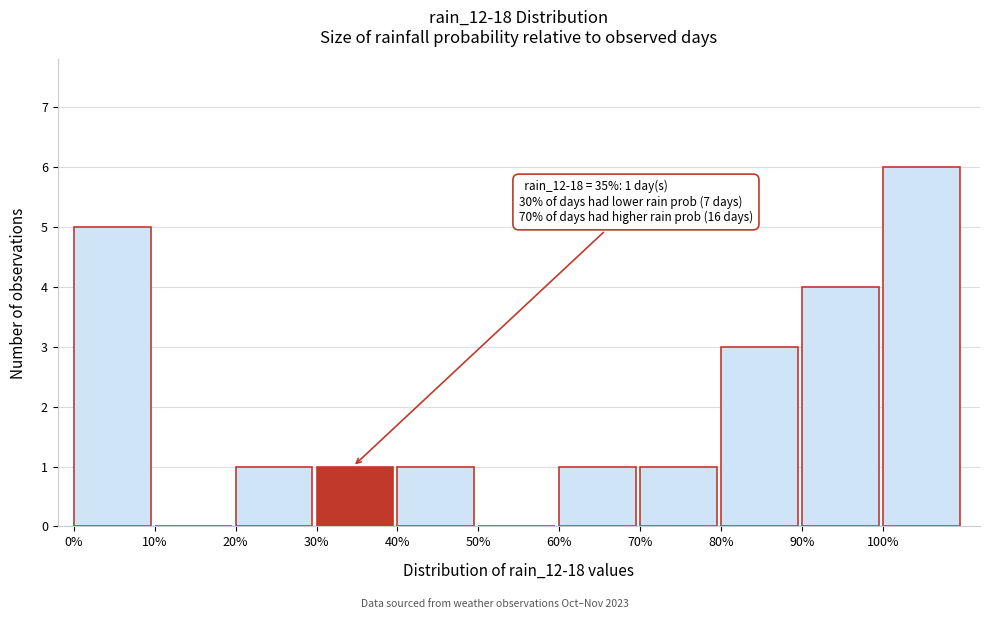

Over which range of the x-axis is the bar tallest?

100 to 110